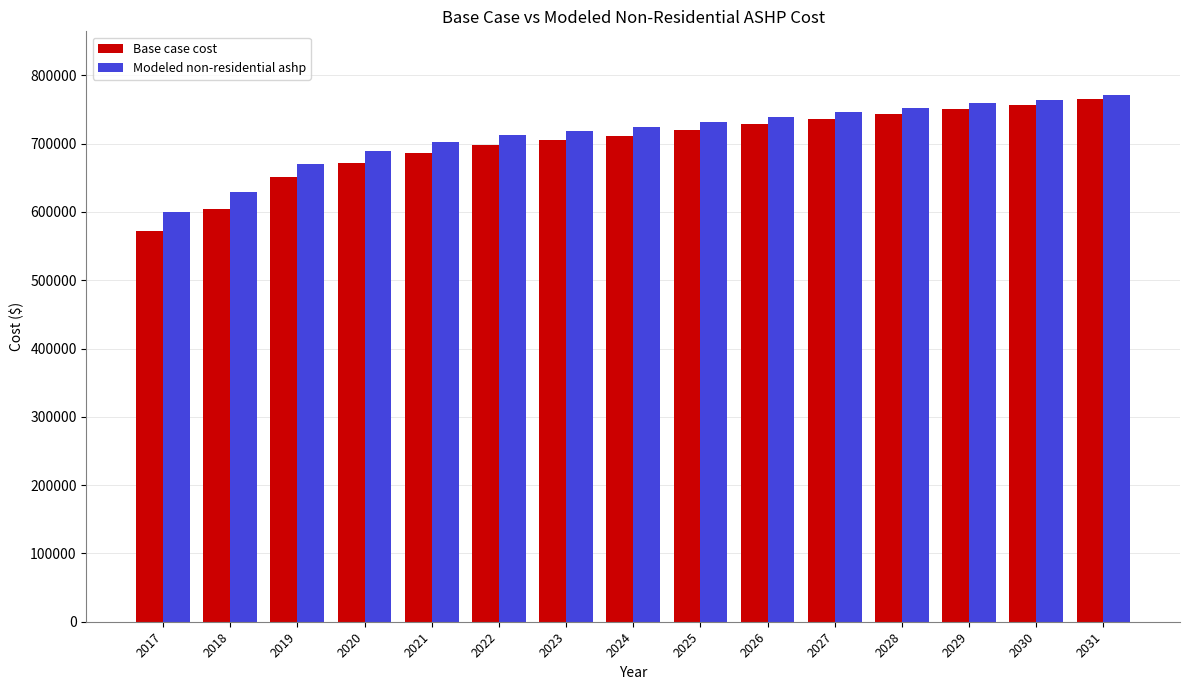

What are all the series names shown in the legend?

Base case cost, Modeled non-residential ashp